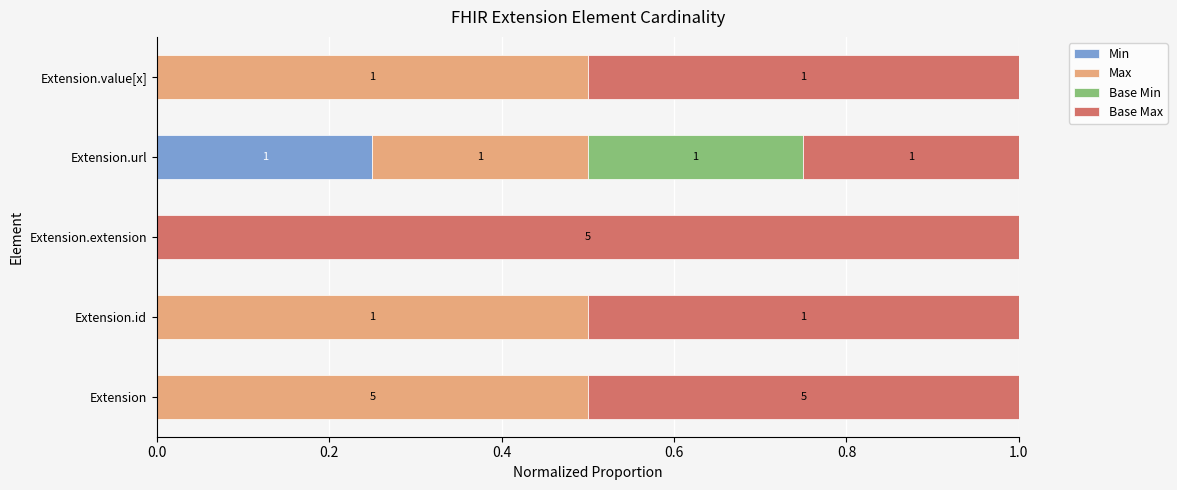

How many values in the Min series exceed 0?

1